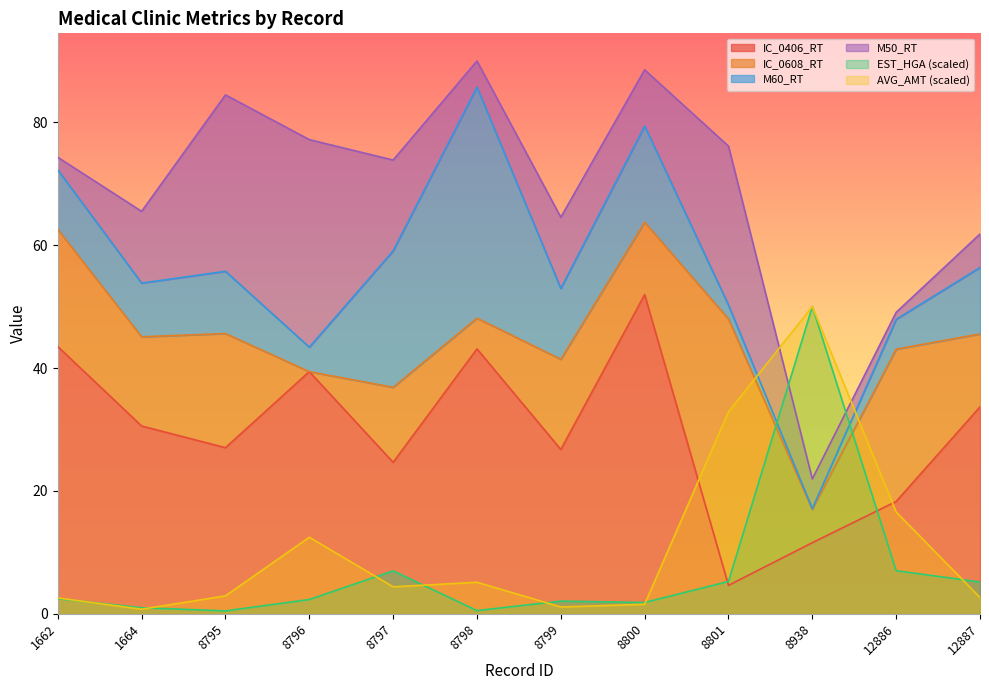

What is the minimum value for IC_0406_RT?

4.6